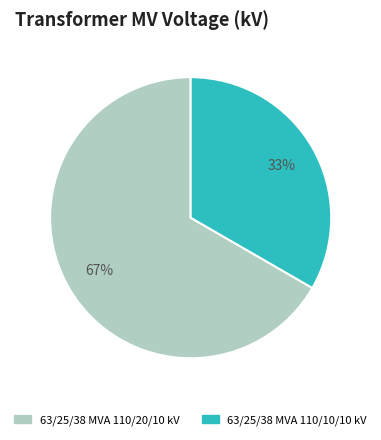

Count the number of slices in the pie.

2